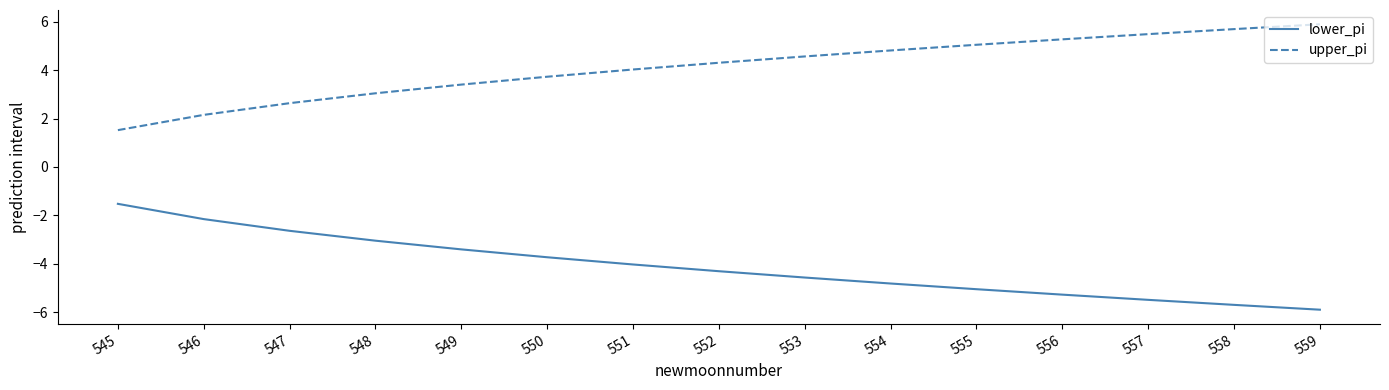

What is the average value of the upper_pi series?

4.1